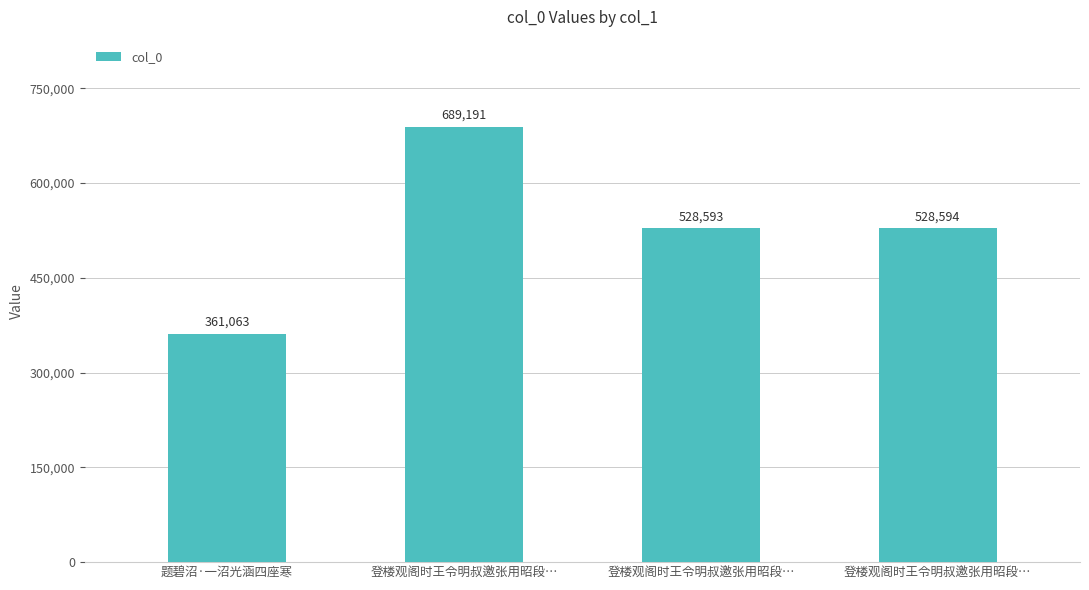

Which category has the lowest value across all series?

题碧沼·一沼光涵四座寒